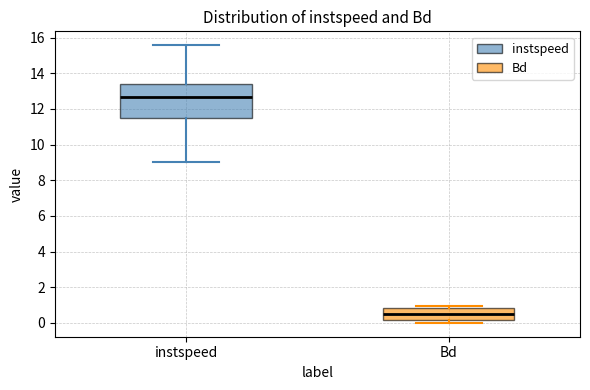

Reading left to right, transcribe this box plot: for each box, give where its median line is, the range the box spans, and where its two whiskers end, as read against the y-axis. The values are not printed on the chart, so give them approximately, as read against the axis.

instspeed: median 12.6, box 11.6 to 13.4, whiskers 9.0 to 15.6
Bd: median 0.6, box 0.2 to 0.8, whiskers 0.0 to 1.0